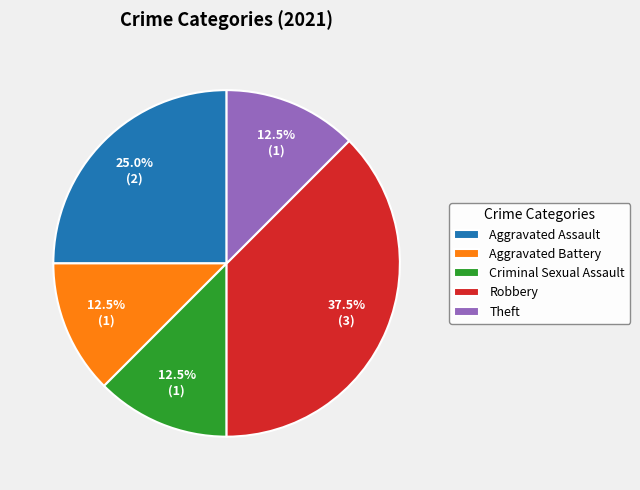

To the nearest percent, what portion does Aggravated Assault represent?

25%